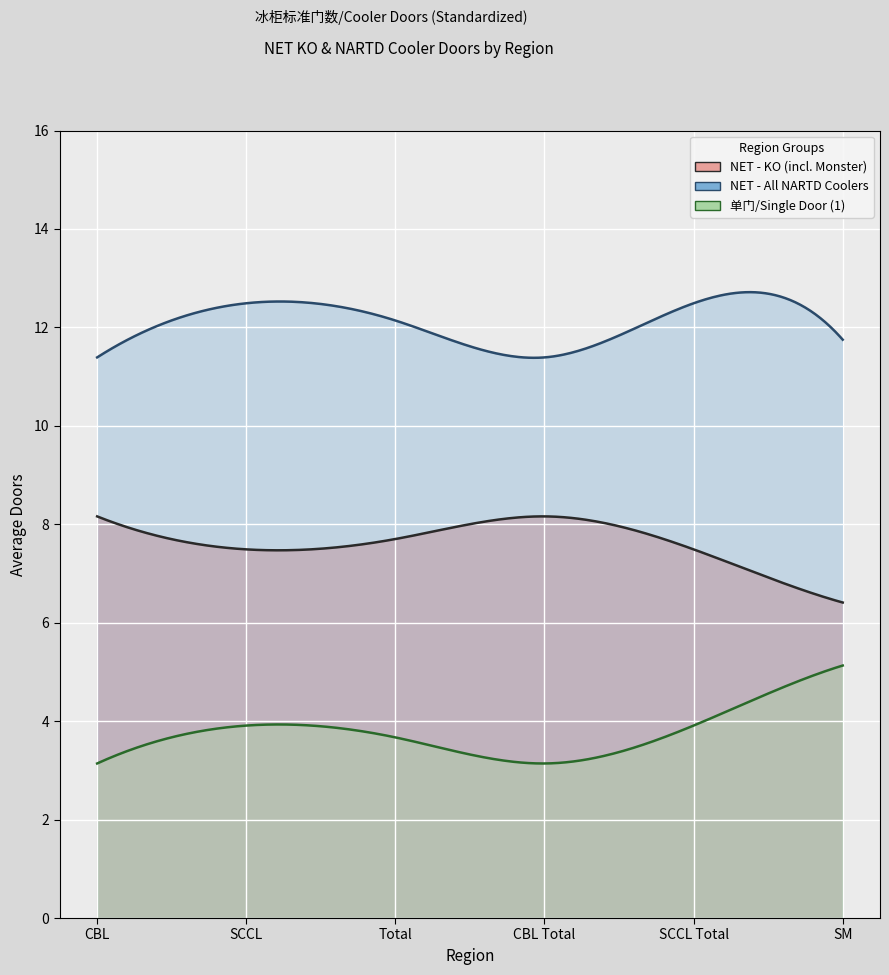

What is the highest value of the 单门/Single Door (1) series?

5.1